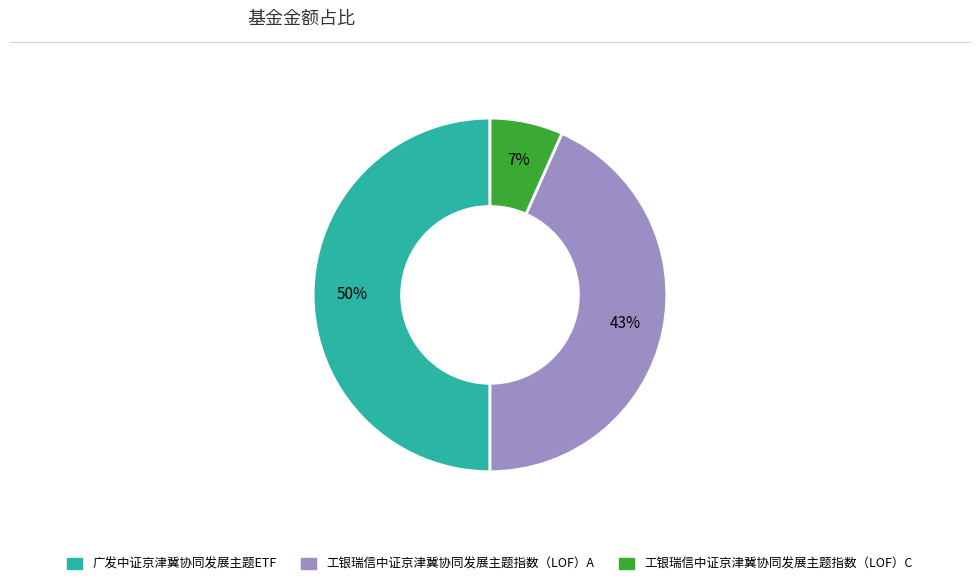

Combined, do 工银瑞信中证京津冀协同发展主题指数（LOF）A and 广发中证京津冀协同发展主题ETF account for over 50%?

Yes